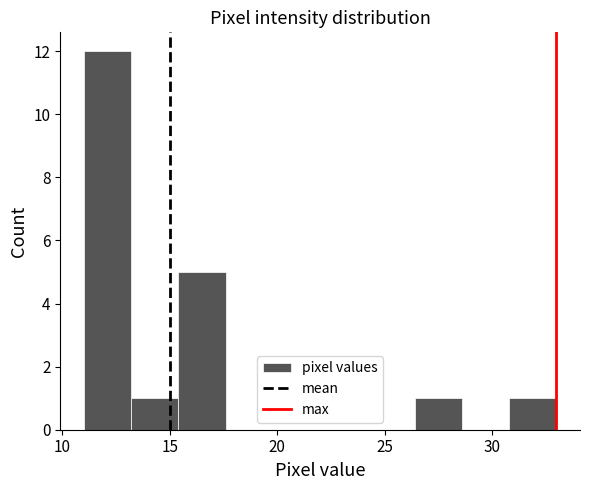

Which range on the x-axis has the tallest bar?

11.0 to 13.2